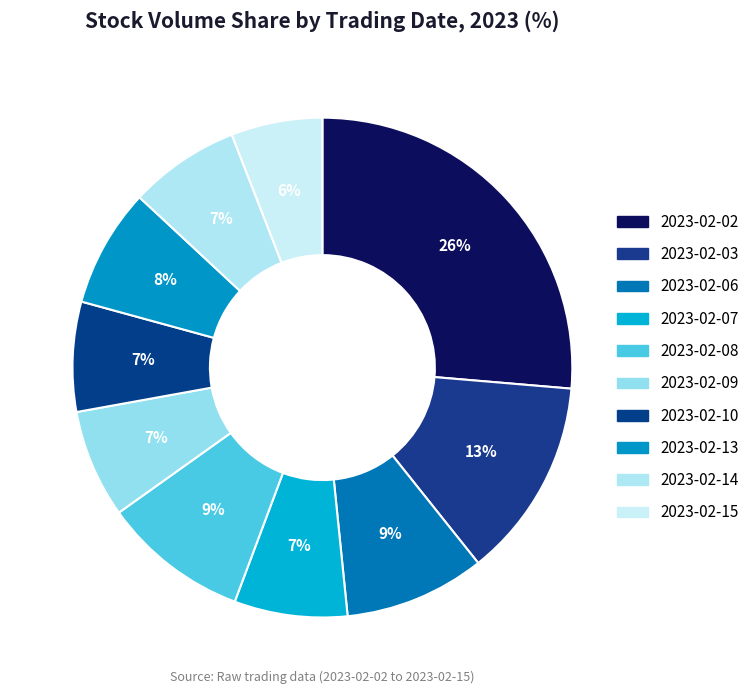

Which slice is the smallest?

2023-02-15